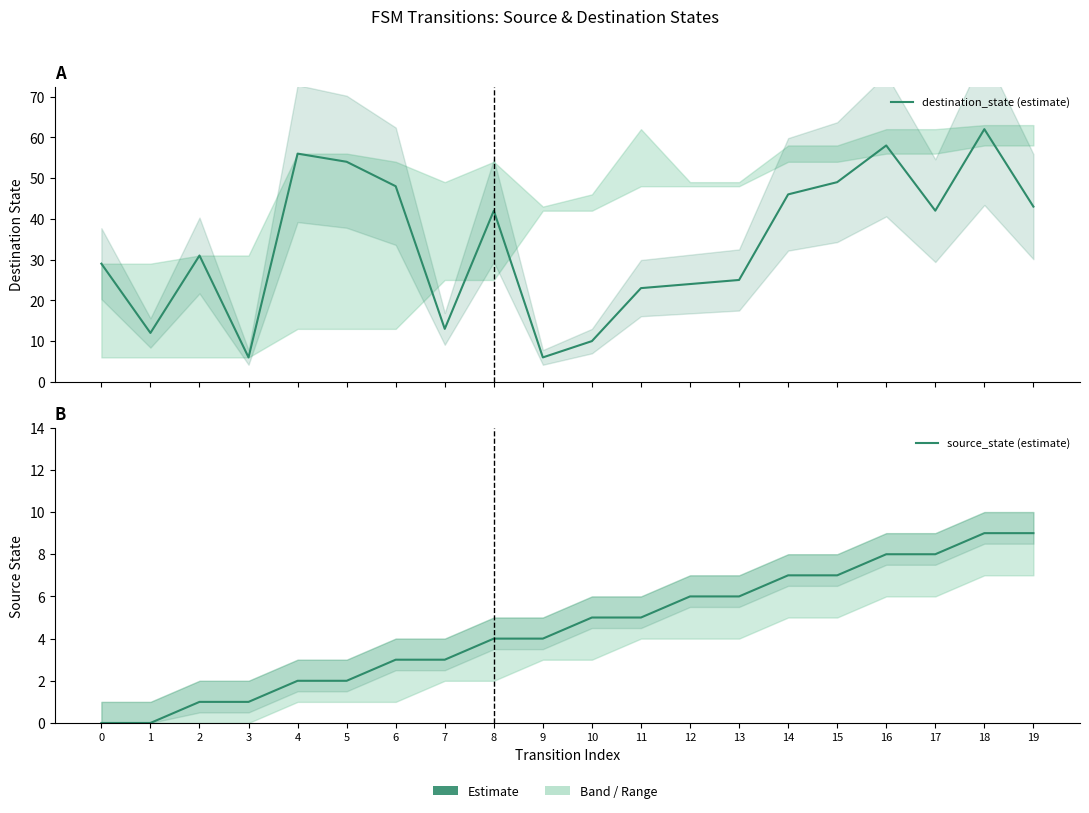

What is the difference between the maximum and minimum values in the destination_state (estimate) series?

56